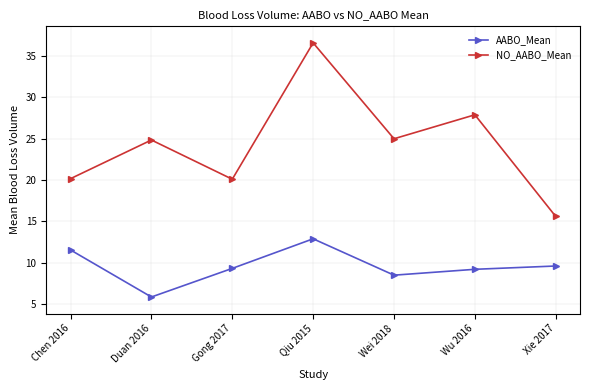

True or false: AABO_Mean and NO_AABO_Mean intersect in this chart.

False